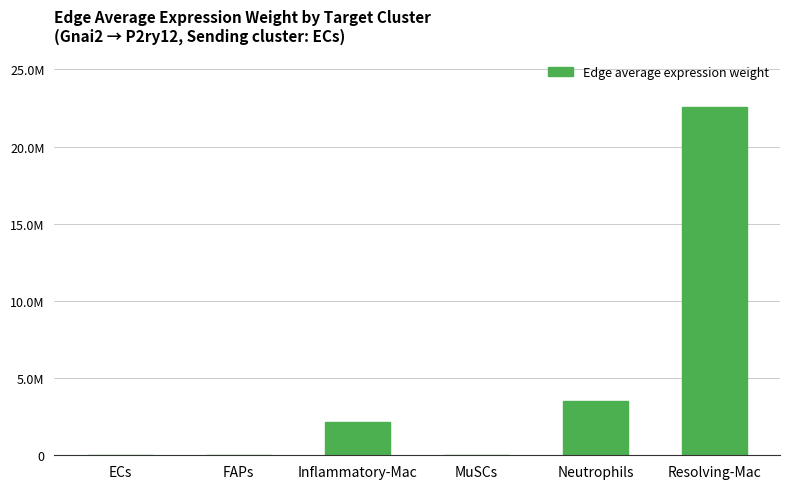

What is the average value?

4720094.5